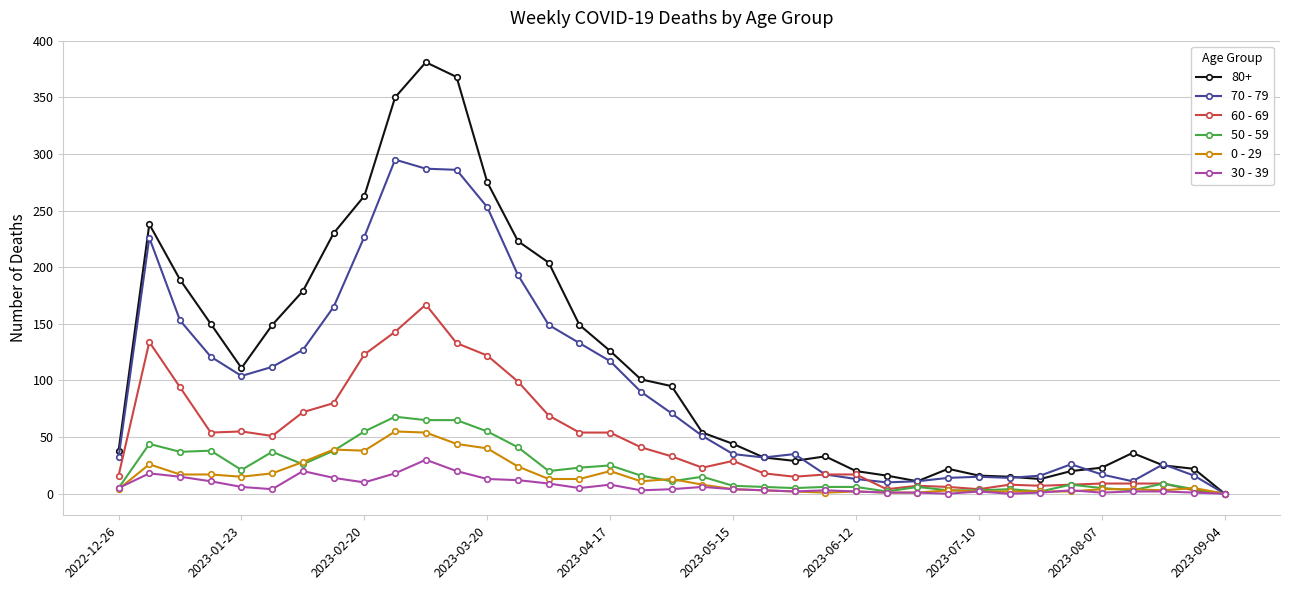

True or false: 0 - 29 has more than 0 interior local peaks.

True